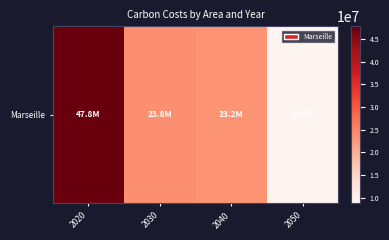

Approximately how many times larger is the value at 2020 compared to 2040?

2.1